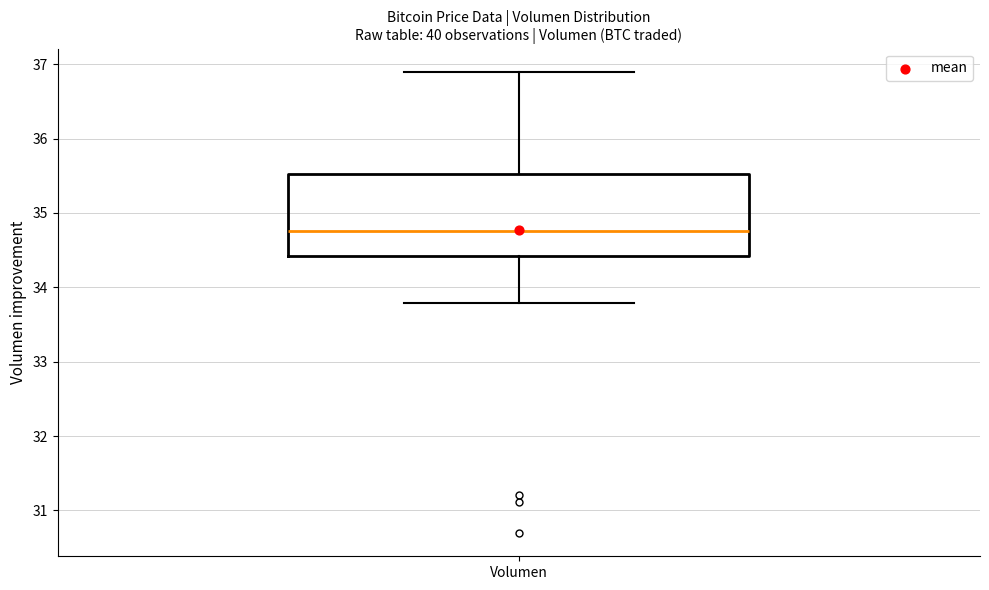

Transcribe this box plot: give where the median line is, the range the box spans, and where the two whiskers end, as read against the y-axis. The values are not printed on the chart, so give them approximately, as read against the axis.

median 34.8, box 34.4 to 35.5, whiskers 33.8 to 36.9